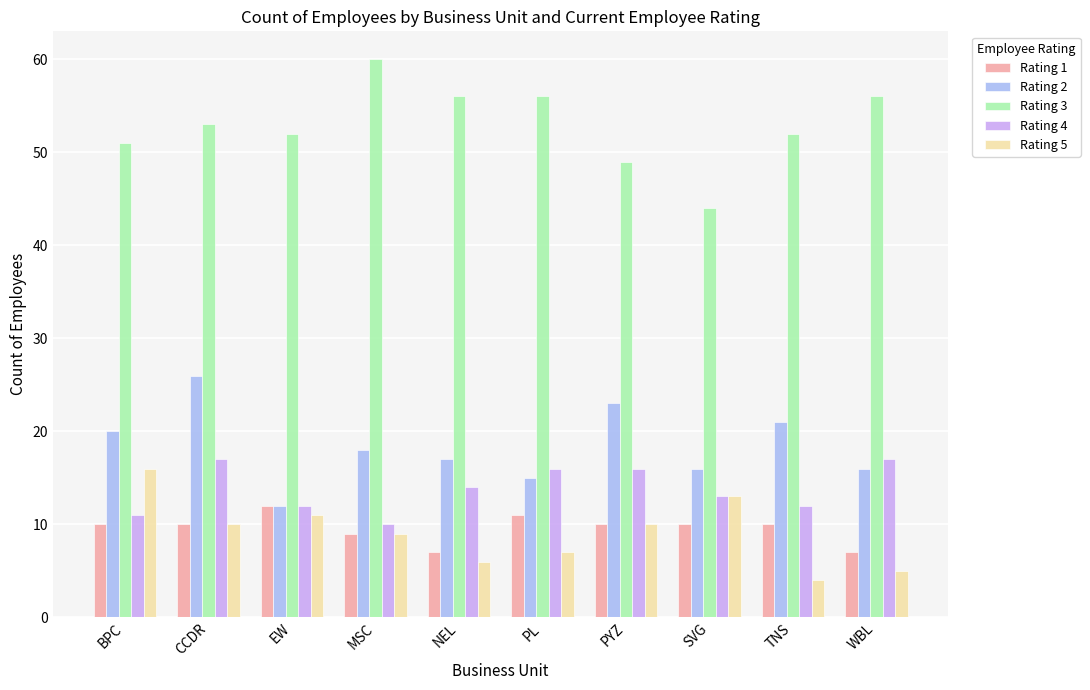

How many data points does each series have?

10